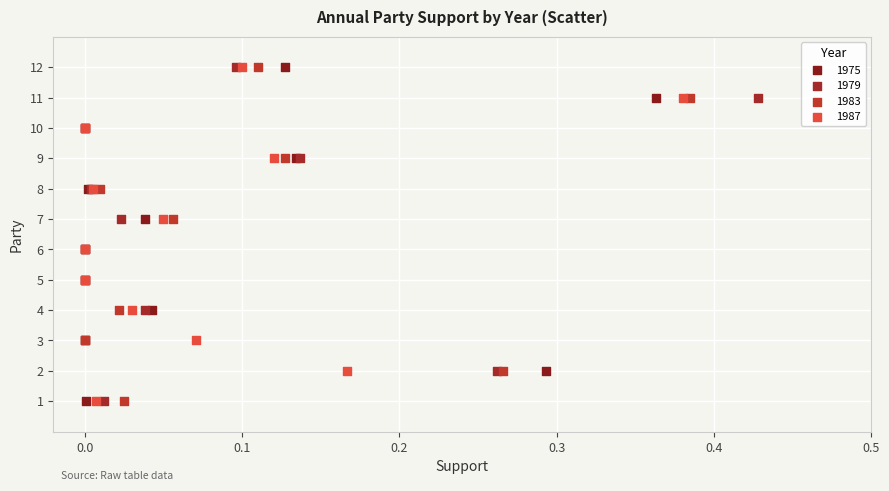

What are all the series names shown in the legend?

1975, 1979, 1983, 1987